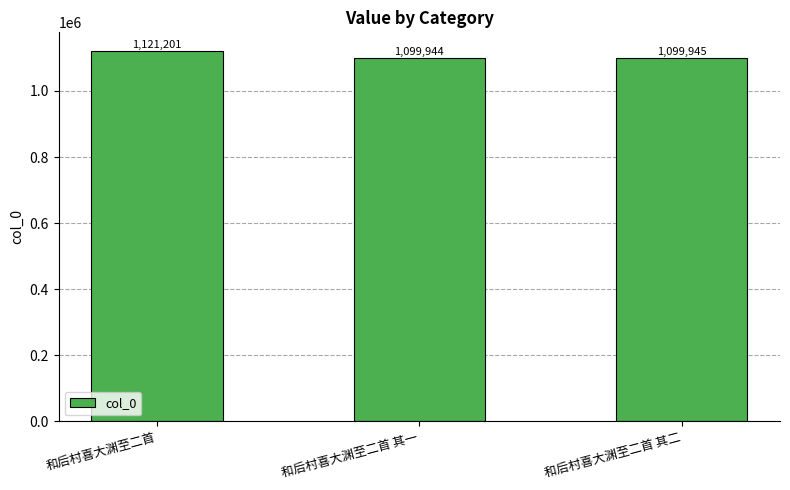

Reading right to left, extract all data points from this chart.

和后村喜大渊至二首 其二=1099945	和后村喜大渊至二首 其一=1099944	和后村喜大渊至二首=1121201